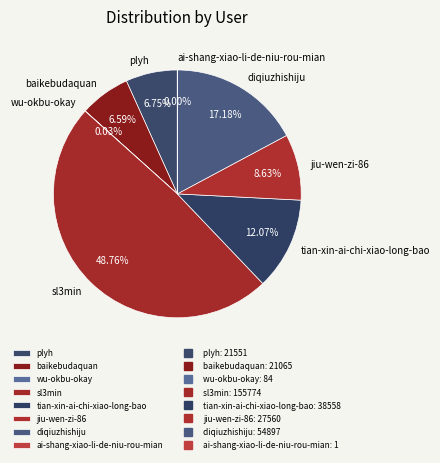

Between baikebudaquan and sl3min, which is larger?

sl3min